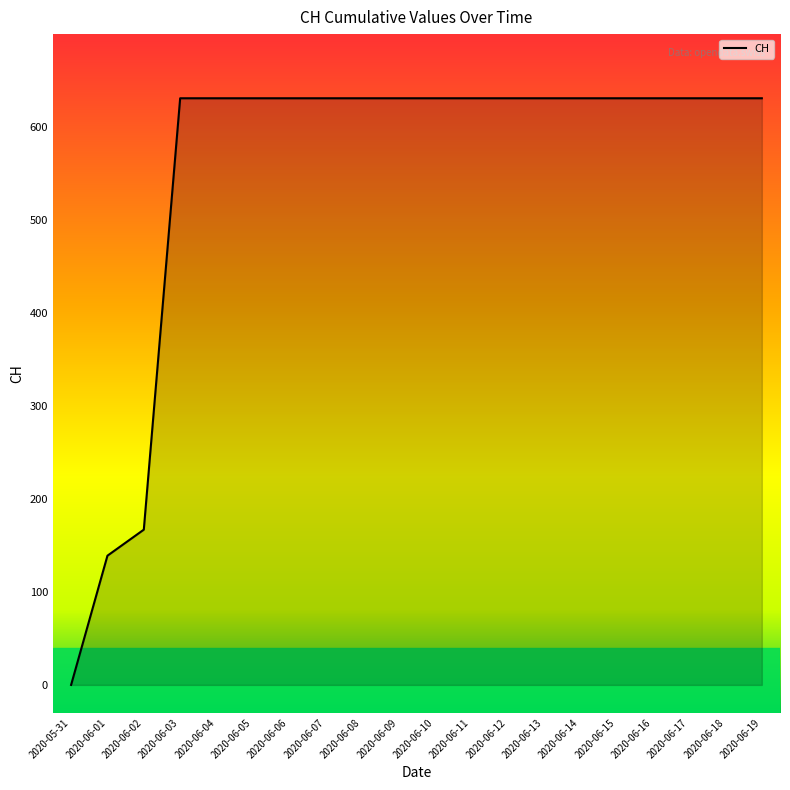

Does the chart have visible grid lines?

No